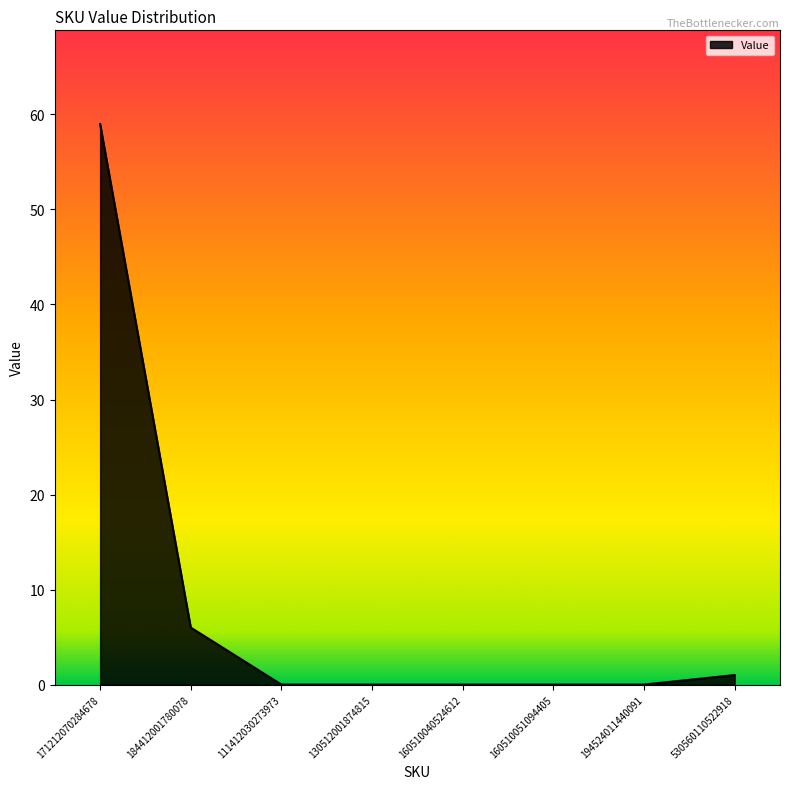

What is the maximum value shown in the chart?

59